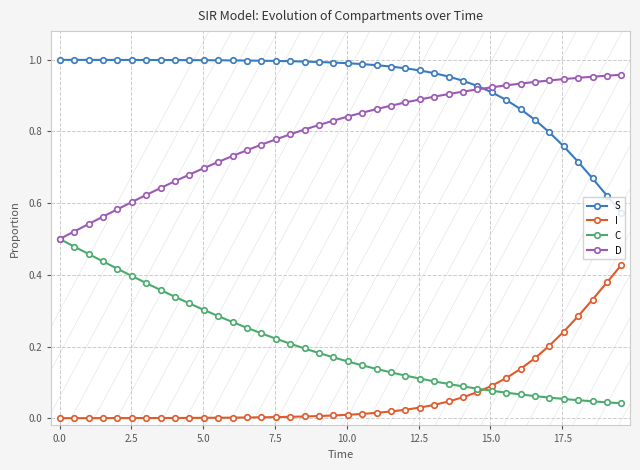

Which series has the largest total across all categories?

S